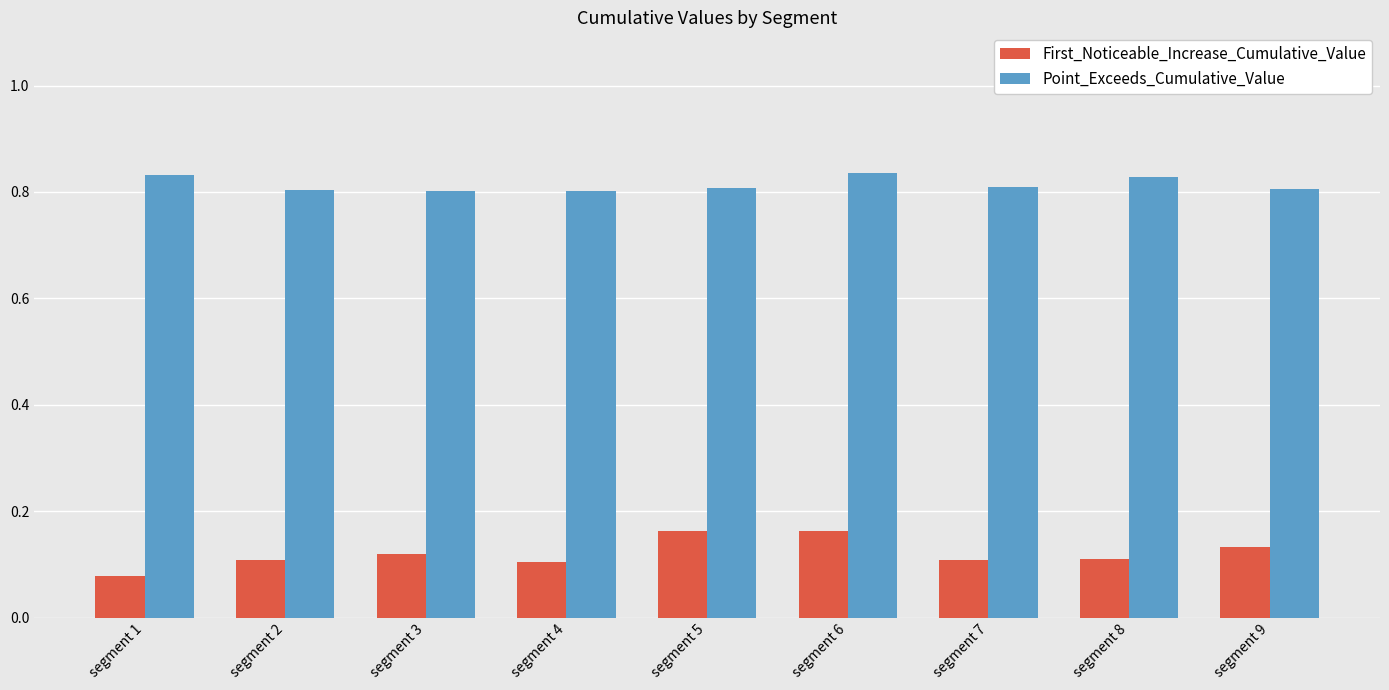

The value of Point_Exceeds_Cumulative_Value at segment 2 is 0.8. True or false?

True